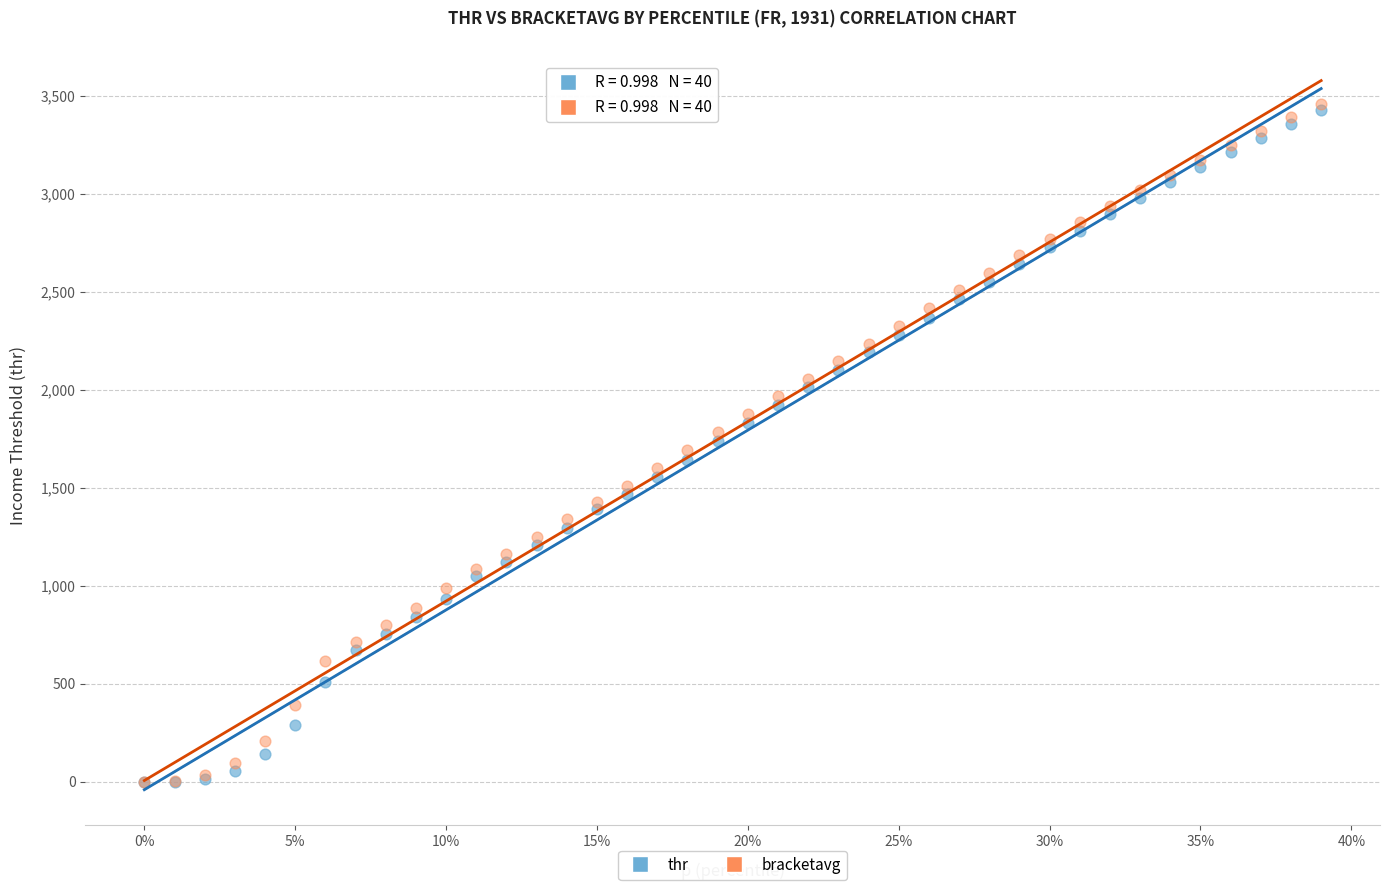

What are all the series names shown in the legend?

thr, bracketavg